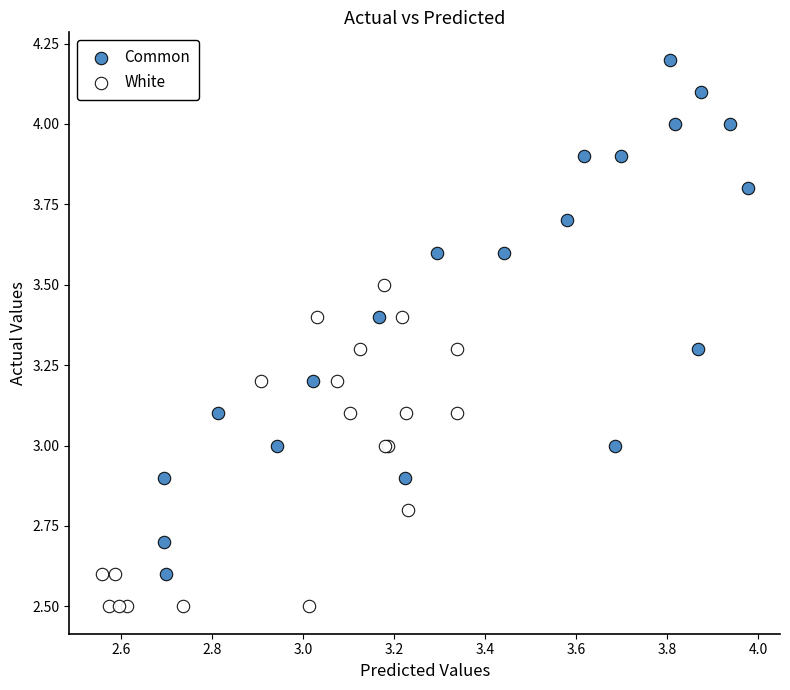

Which series has the largest Y range (max minus min)?

Common